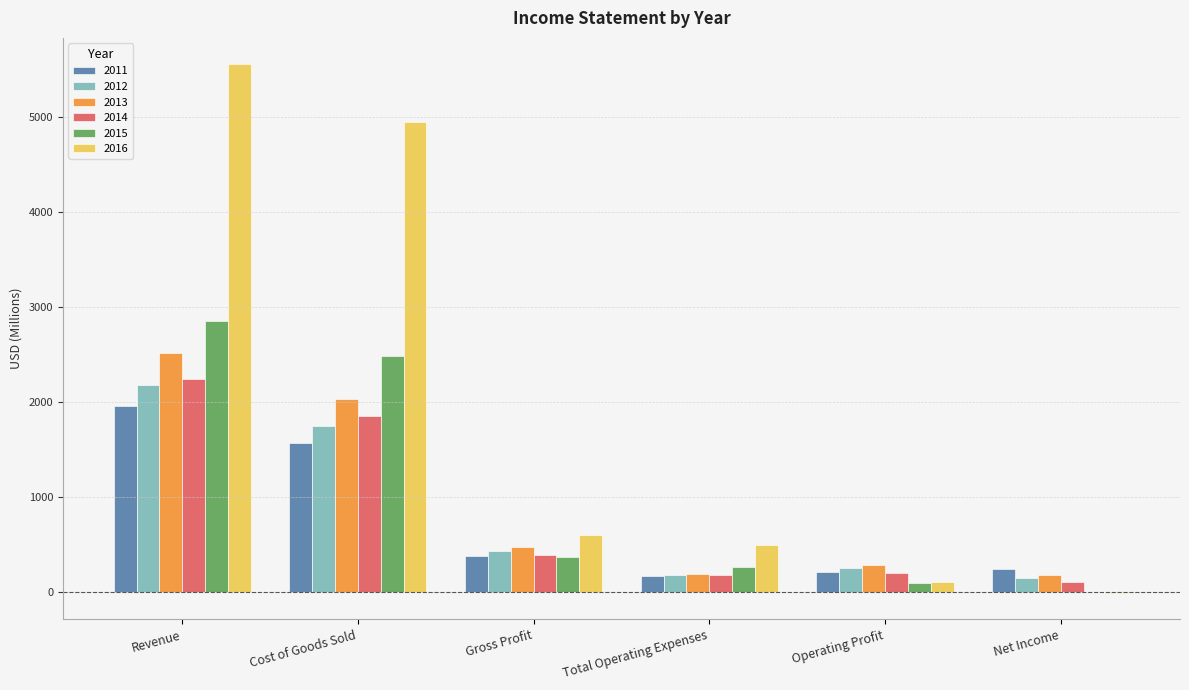

Reading left to right, transcribe all the data shown in this chart.

2011: 1961	1574	387	172	215	242
2012: 2185	1748	437	180	257	150
2013: 2515	2034	481	195	286	179
2014: 2241	1853	388	186	202	106
2015: 2854	2487	368	266	101	0
2016: 5551	4945	606	498	109	0